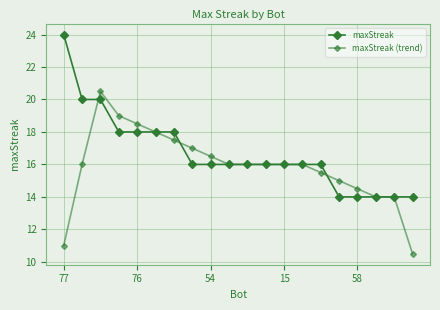

Count the number of data series in this chart.

2